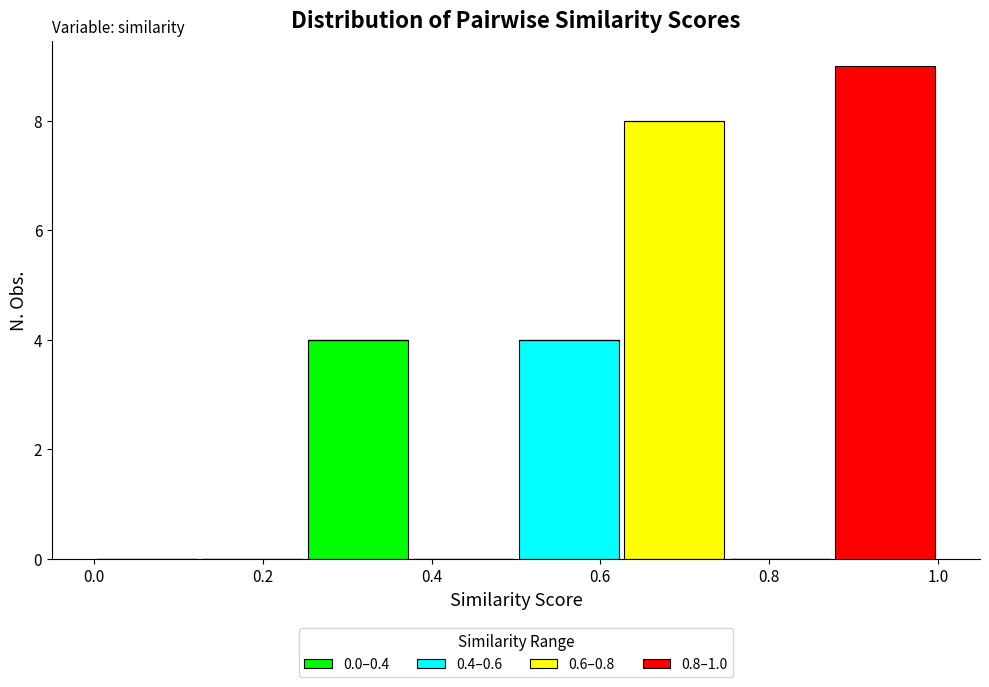

What is the total height of the stacked bar covering 0.875 to 1.000 on the x-axis? Neither the bar edges nor the heights are printed on the chart, so give them approximately, as read against the axes.

9